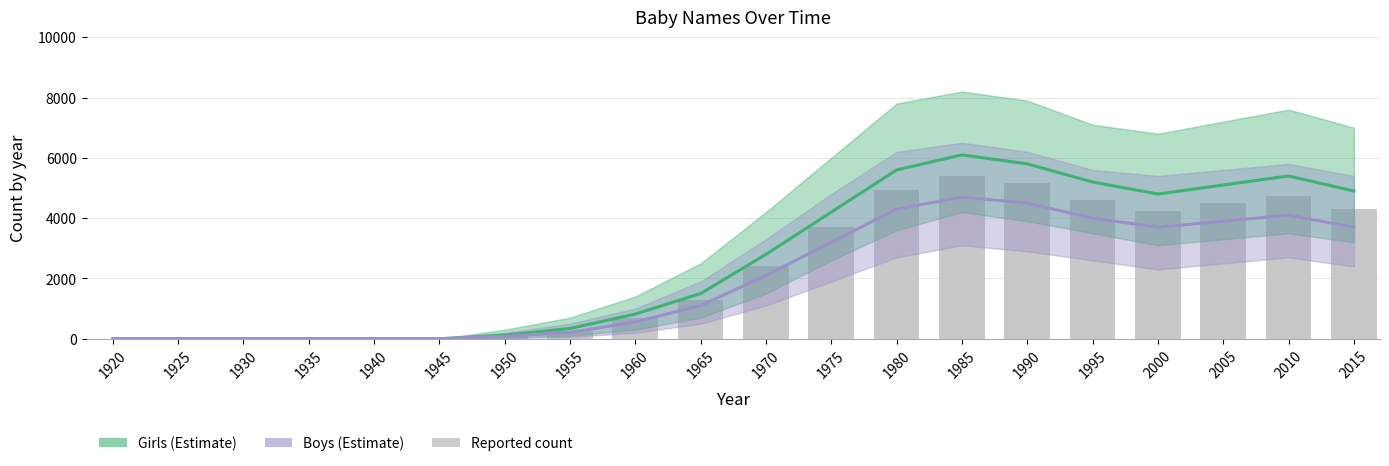

Is it true that Boys (Estimate) equals 3200 at 1975?

True